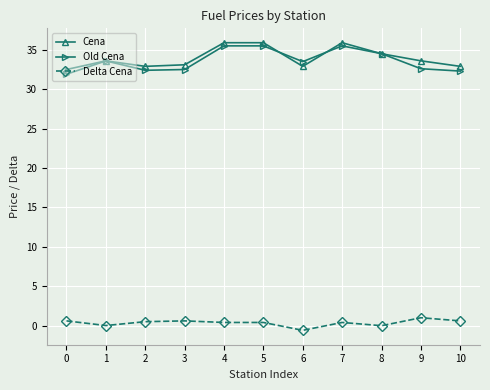

What is the greatest value displayed?

35.9